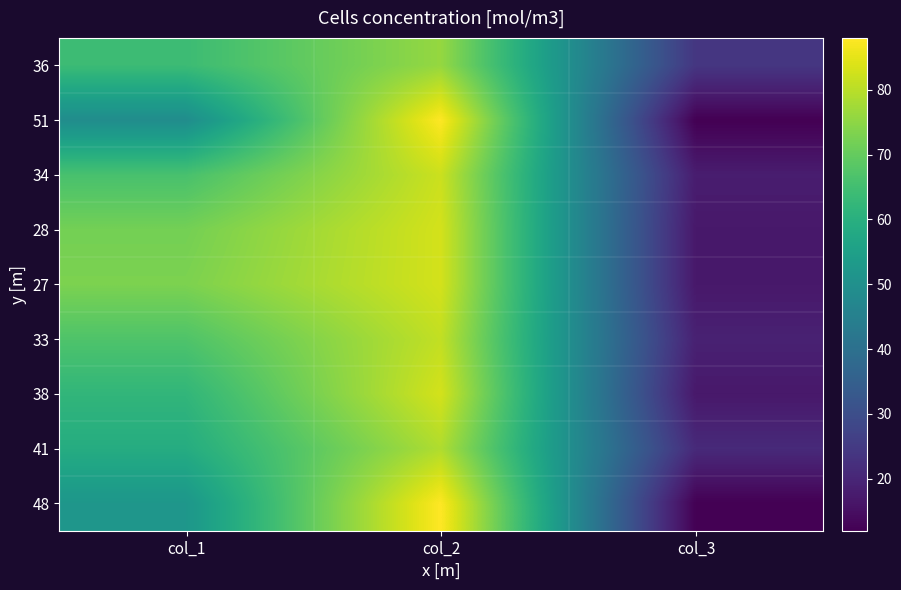

What is the greatest value displayed?

88